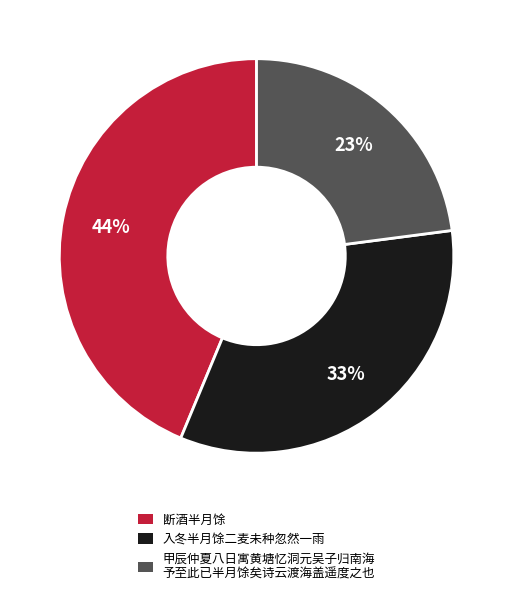

Which has a higher value, 断酒半月馀 or 入冬半月馀二麦未种忽然一雨?

断酒半月馀